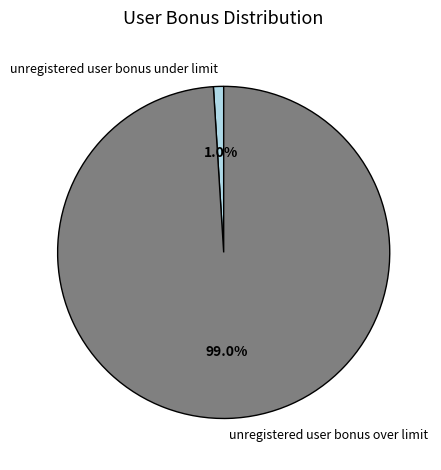

Between unregistered user bonus under limit and unregistered user bonus over limit, which is larger?

unregistered user bonus over limit